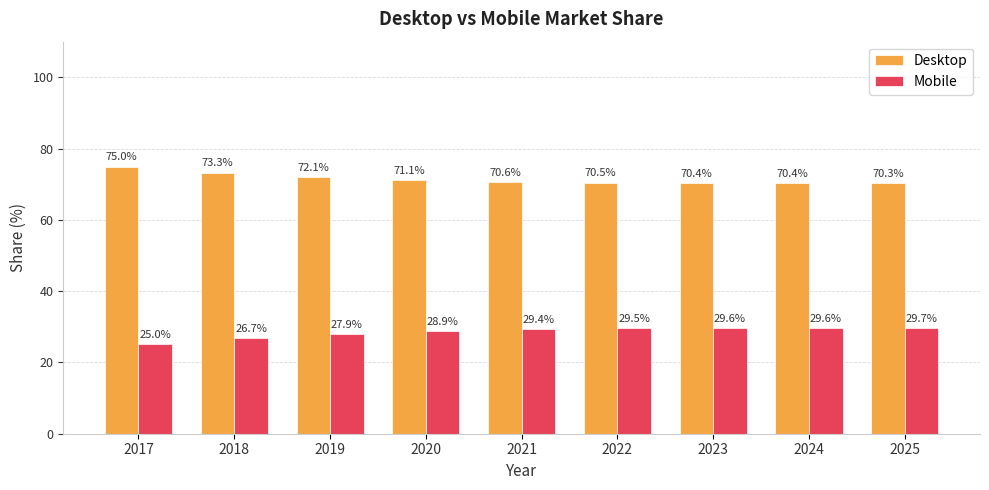

Count the number of data series in this chart.

2